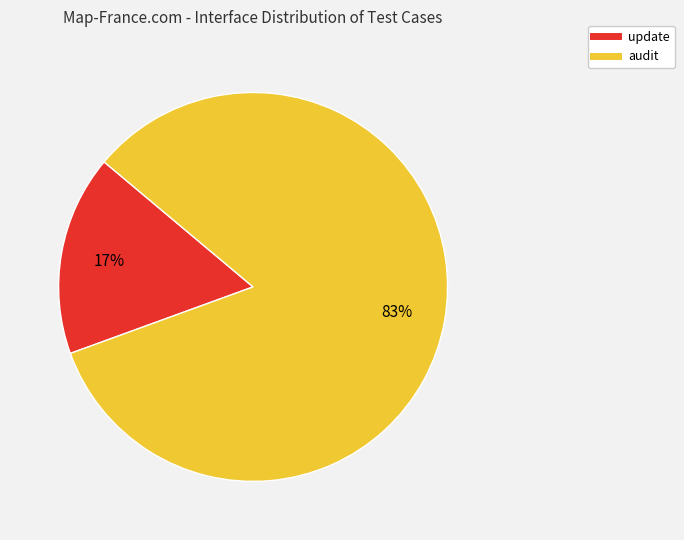

Rank the categories by value from lowest to highest.

update, audit